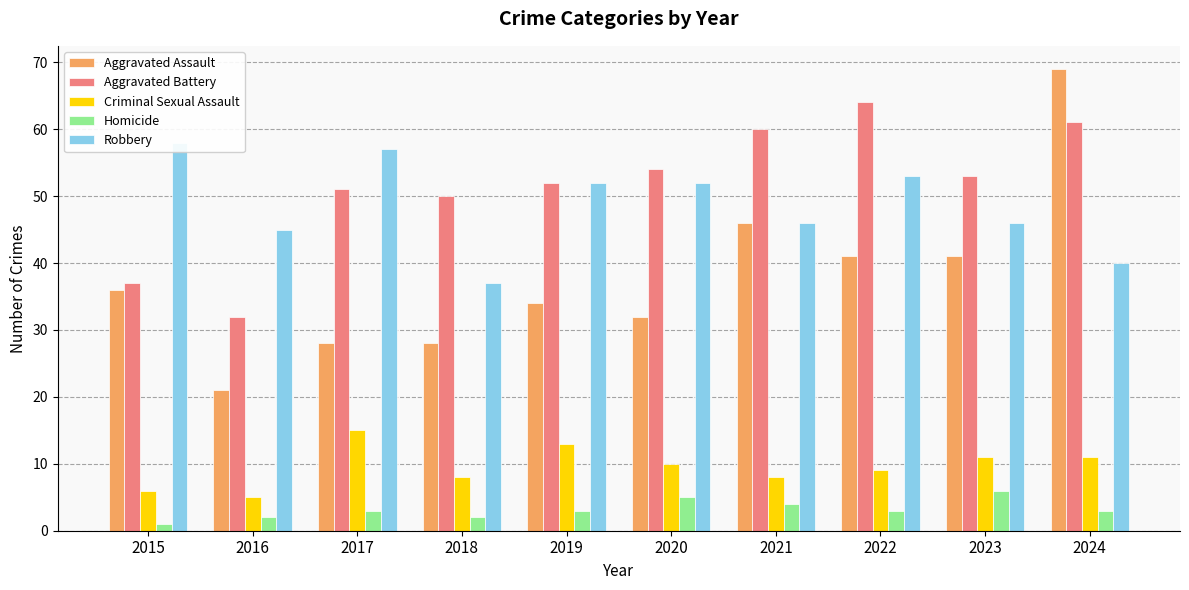

Does the chart contain stacked bars?

No